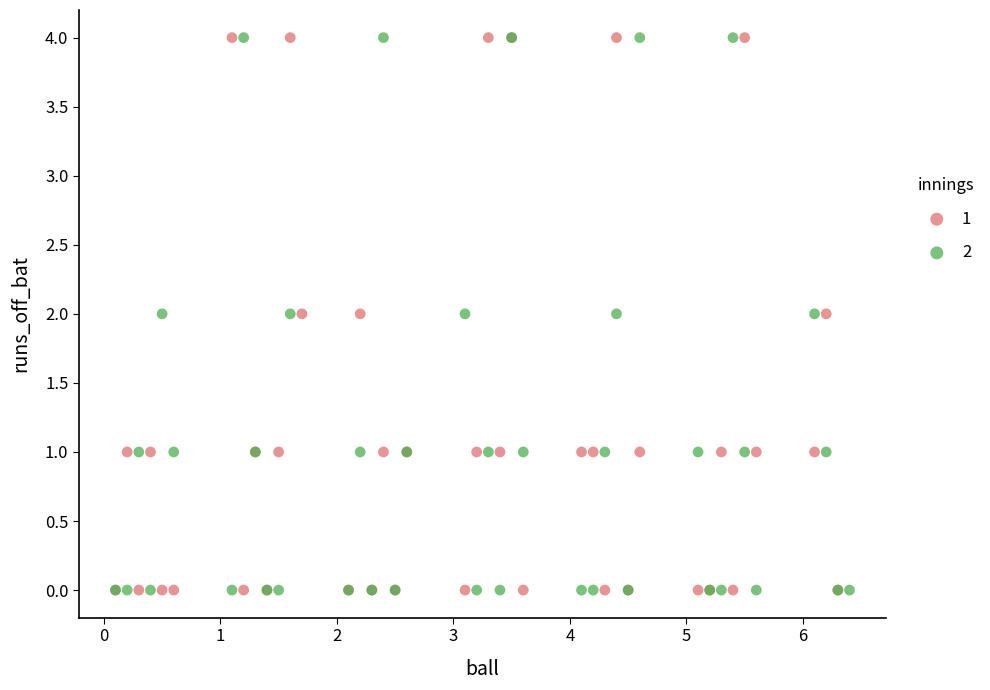

What are all the series names shown in the legend?

1, 2